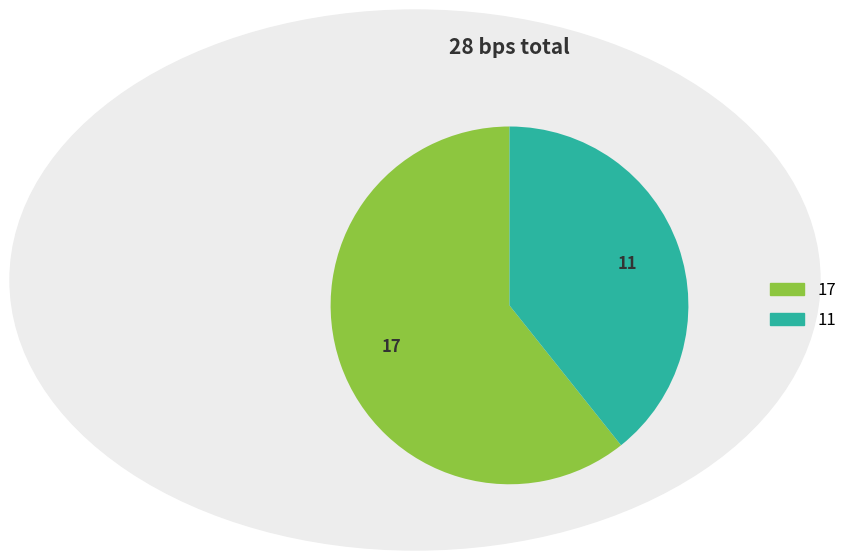

Which slice is the smallest?

11